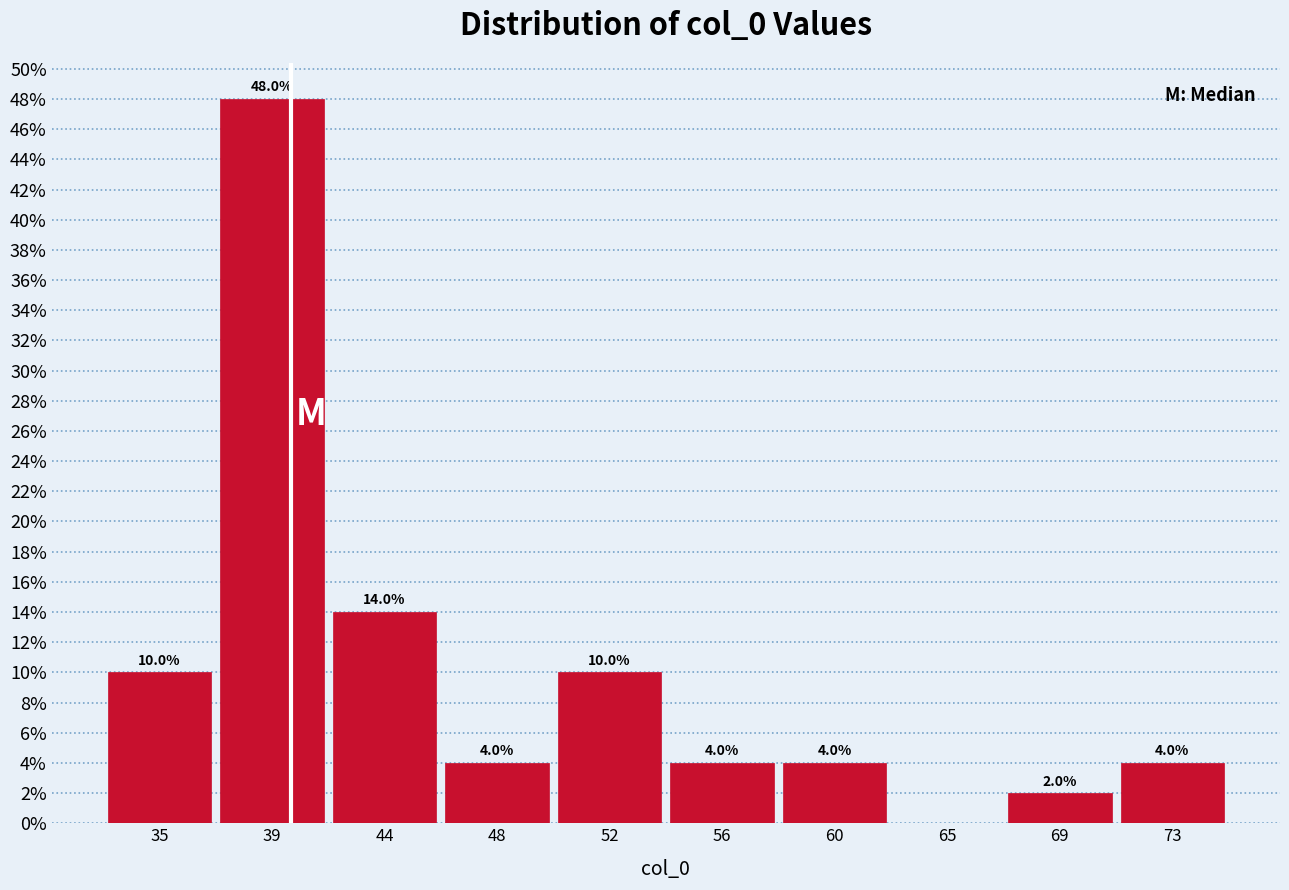

Reading left to right, extract all data points from this chart.

35=10.0	39=48.0	44=14.0	48=4.0	52=10.0	56=4.0	60=4.0	65=0.0	69=2.0	73=4.0